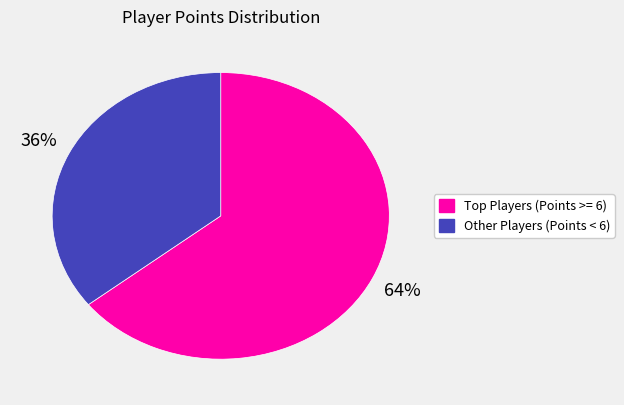

How many segments does this pie chart have?

2